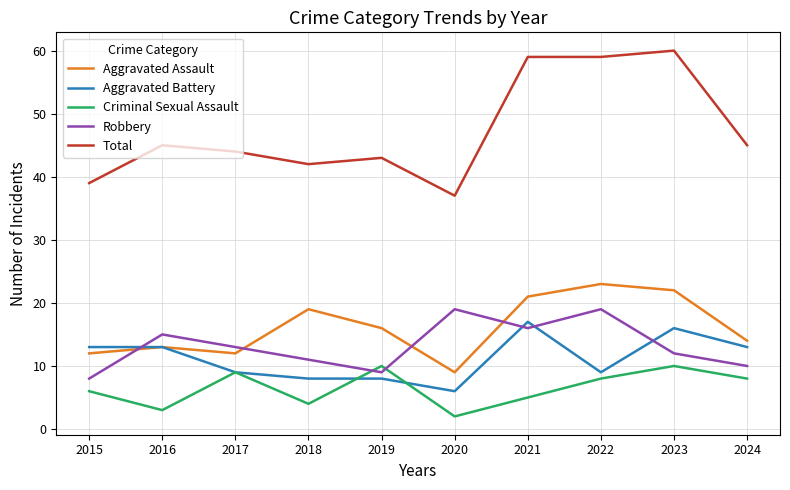

Is it true that Aggravated Assault equals 5 at 2018?

False